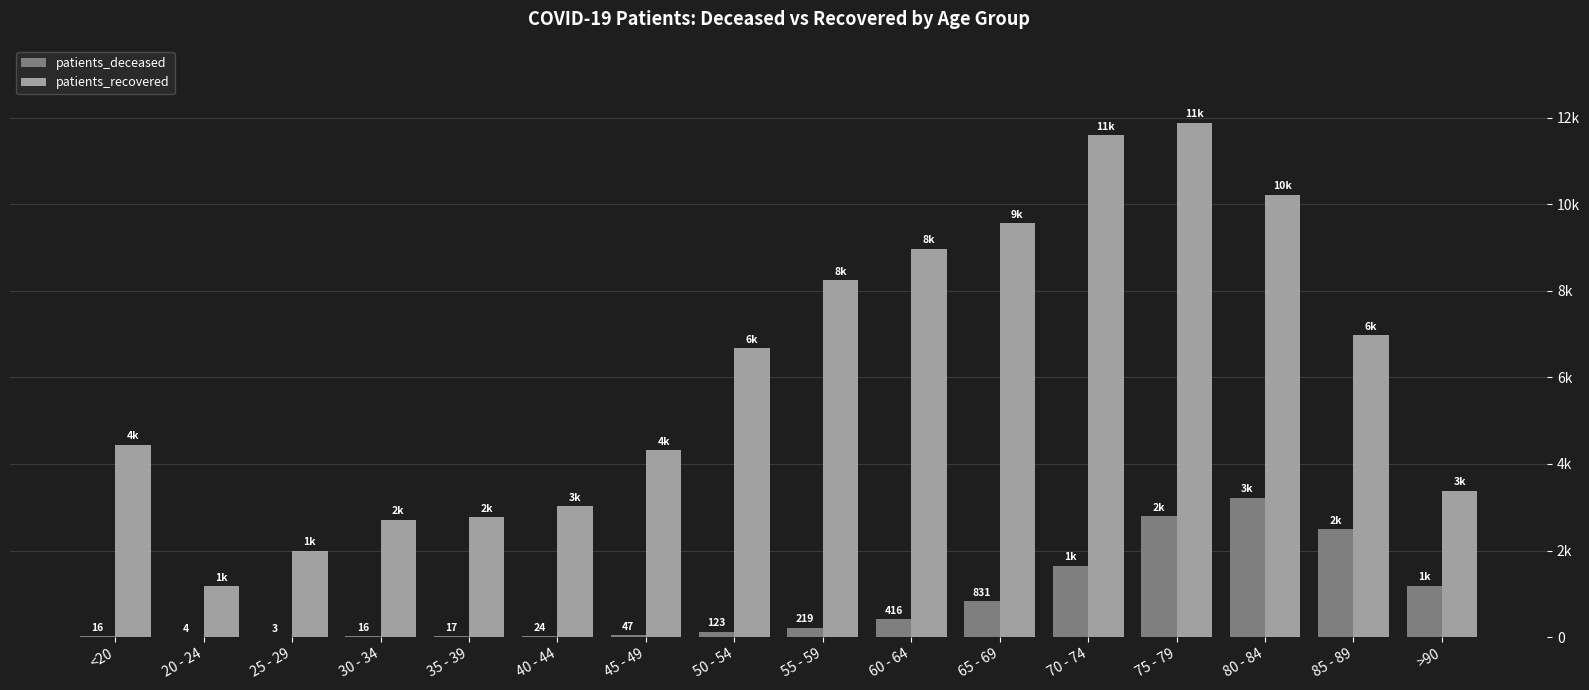

What are all the series names shown in the legend?

patients_deceased, patients_recovered